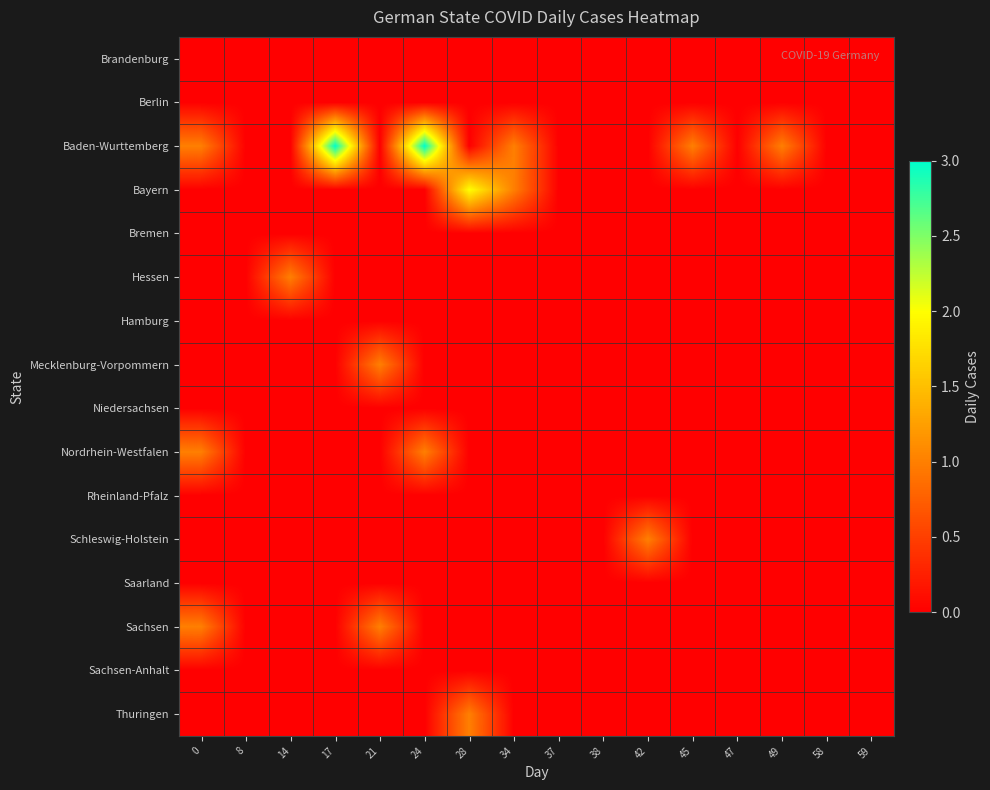

Reading left to right, extract all data points from this chart.

Brandenburg: 0=0	8=0	14=0	17=0	21=0	24=0	28=0	34=0	37=0	38=0	42=0	45=0	47=0	49=0	58=0	59=0
Berlin: 0=0	8=0	14=0	17=0	21=0	24=0	28=0	34=0	37=0	38=0	42=0	45=0	47=0	49=0	58=0	59=0
Baden-Wurttemberg: 0=1	8=0	14=0	17=3	21=0	24=3	28=0	34=1	37=0	38=0	42=0	45=1	47=0	49=1	58=0	59=0
Bayern: 0=0	8=0	14=0	17=0	21=0	24=0	28=2	34=1	37=0	38=0	42=0	45=0	47=0	49=0	58=0	59=0
Bremen: 0=0	8=0	14=0	17=0	21=0	24=0	28=0	34=0	37=0	38=0	42=0	45=0	47=0	49=0	58=0	59=0
Hessen: 0=0	8=0	14=1	17=0	21=0	24=0	28=0	34=0	37=0	38=0	42=0	45=0	47=0	49=0	58=0	59=0
Hamburg: 0=0	8=0	14=0	17=0	21=0	24=0	28=0	34=0	37=0	38=0	42=0	45=0	47=0	49=0	58=0	59=0
Mecklenburg-Vorpommern: 0=0	8=0	14=0	17=0	21=1	24=0	28=0	34=0	37=0	38=0	42=0	45=0	47=0	49=0	58=0	59=0
Niedersachsen: 0=0	8=0	14=0	17=0	21=0	24=0	28=0	34=0	37=0	38=0	42=0	45=0	47=0	49=0	58=0	59=0
Nordrhein-Westfalen: 0=1	8=0	14=0	17=0	21=0	24=1	28=0	34=0	37=0	38=0	42=0	45=0	47=0	49=0	58=0	59=0
Rheinland-Pfalz: 0=0	8=0	14=0	17=0	21=0	24=0	28=0	34=0	37=0	38=0	42=0	45=0	47=0	49=0	58=0	59=0
Schleswig-Holstein: 0=0	8=0	14=0	17=0	21=0	24=0	28=0	34=0	37=0	38=0	42=1	45=0	47=0	49=0	58=0	59=0
Saarland: 0=0	8=0	14=0	17=0	21=0	24=0	28=0	34=0	37=0	38=0	42=0	45=0	47=0	49=0	58=0	59=0
Sachsen: 0=1	8=0	14=0	17=0	21=1	24=0	28=0	34=0	37=0	38=0	42=0	45=0	47=0	49=0	58=0	59=0
Sachsen-Anhalt: 0=0	8=0	14=0	17=0	21=0	24=0	28=0	34=0	37=0	38=0	42=0	45=0	47=0	49=0	58=0	59=0
Thuringen: 0=0	8=0	14=0	17=0	21=0	24=0	28=1	34=0	37=0	38=0	42=0	45=0	47=0	49=0	58=0	59=0